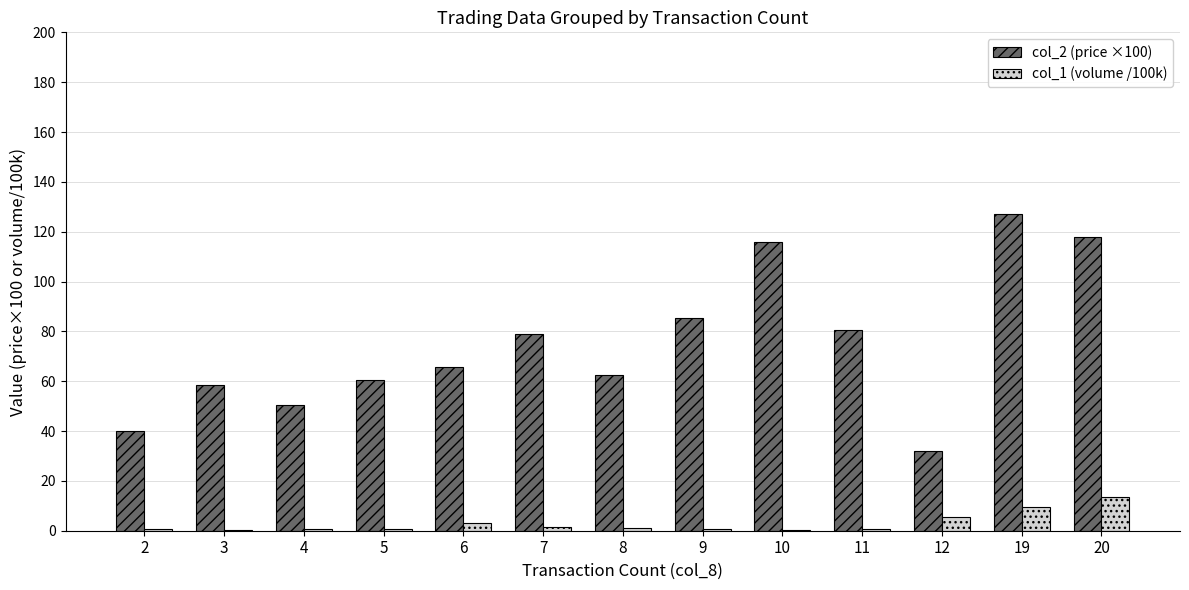

Are the bars grouped side by side (vs. stacked)?

Yes